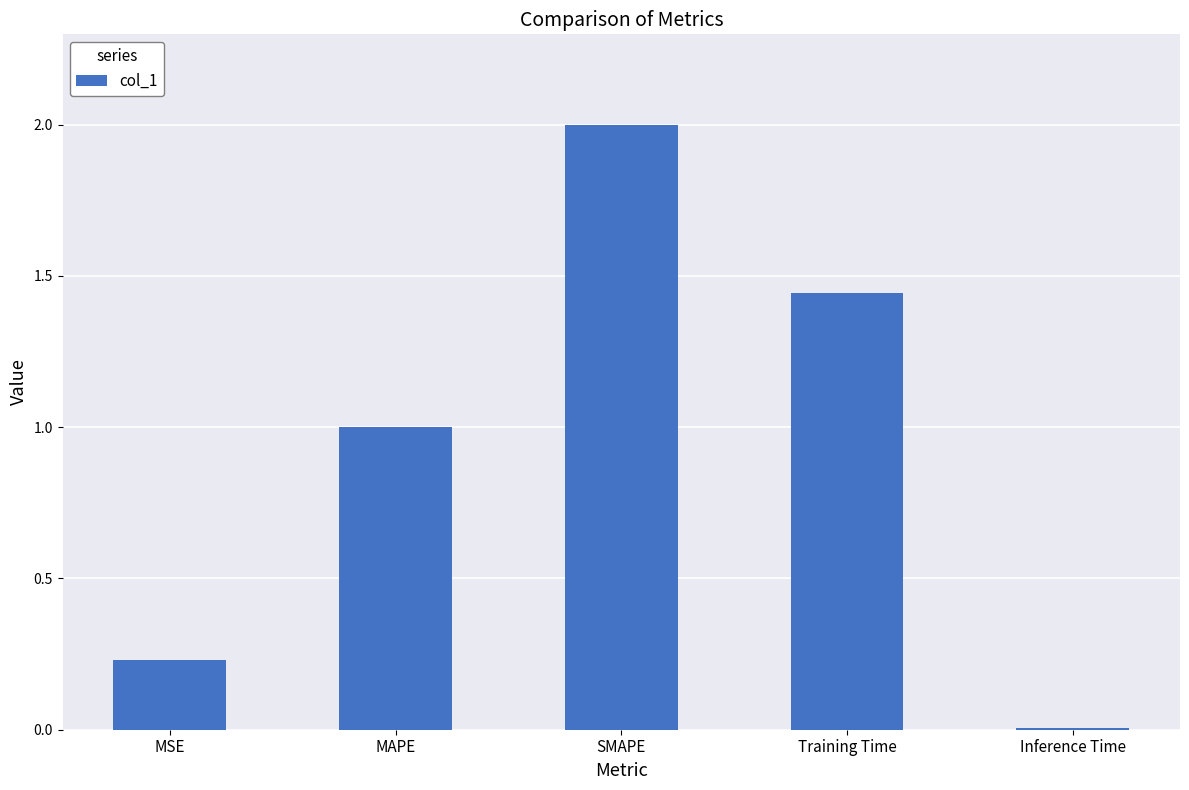

Does the chart contain stacked bars?

No